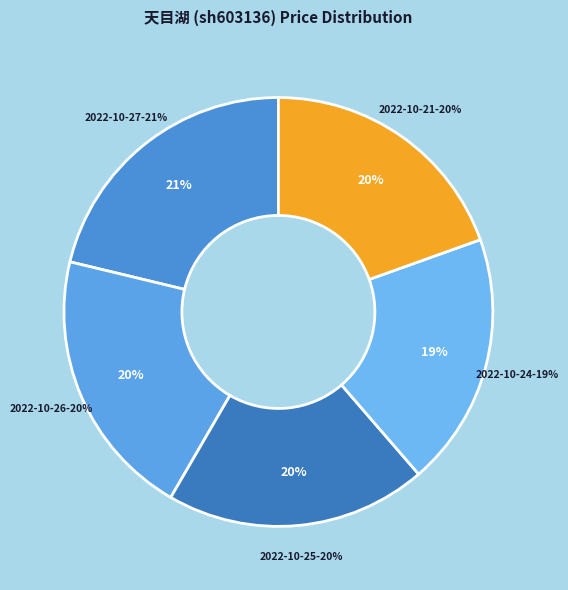

To the nearest percent, what is the difference between the 2022-10-24 (19895) and 2022-10-27 (46706) slice percentages?

2%